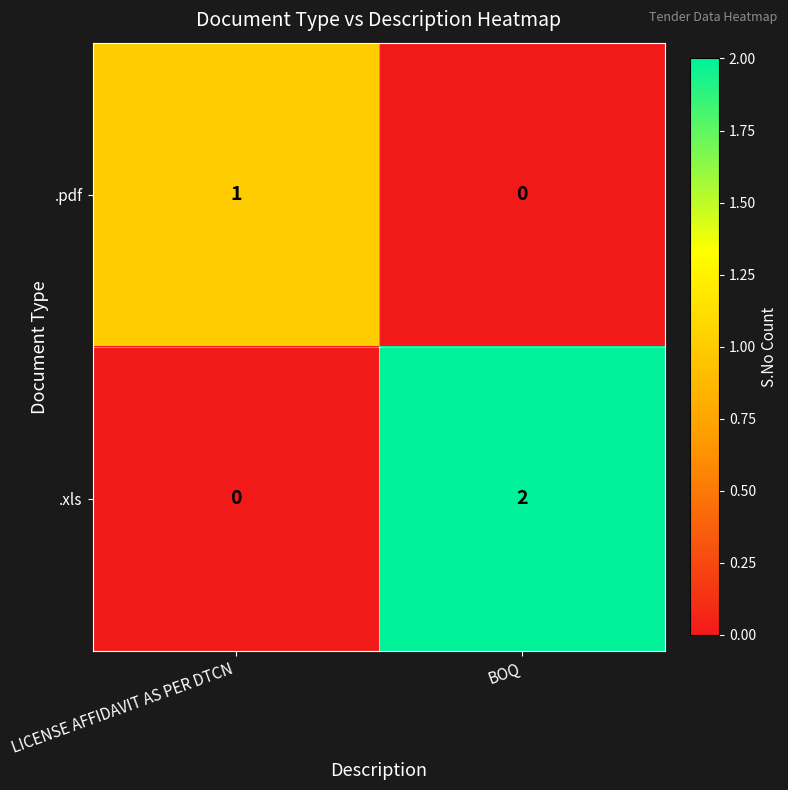

True or false: .xls has a value of 3 at BOQ.

False